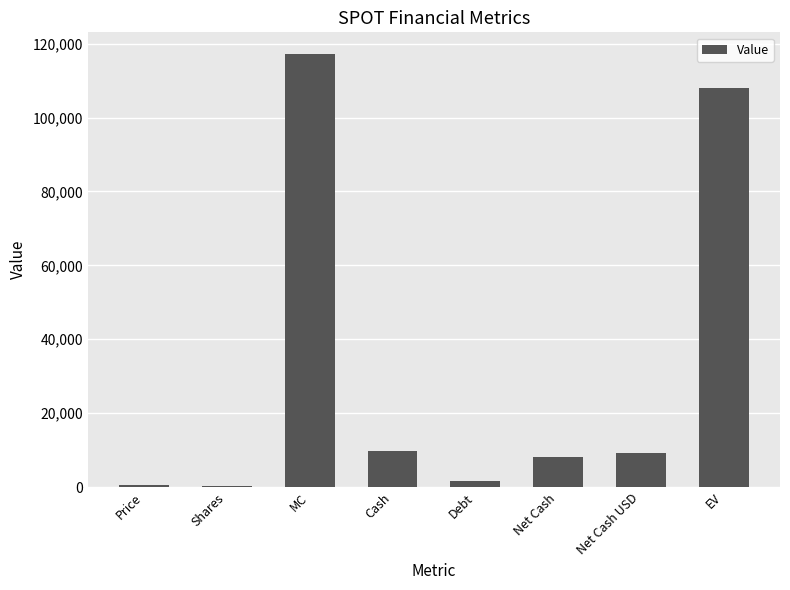

What is the greatest value displayed?

117213.3